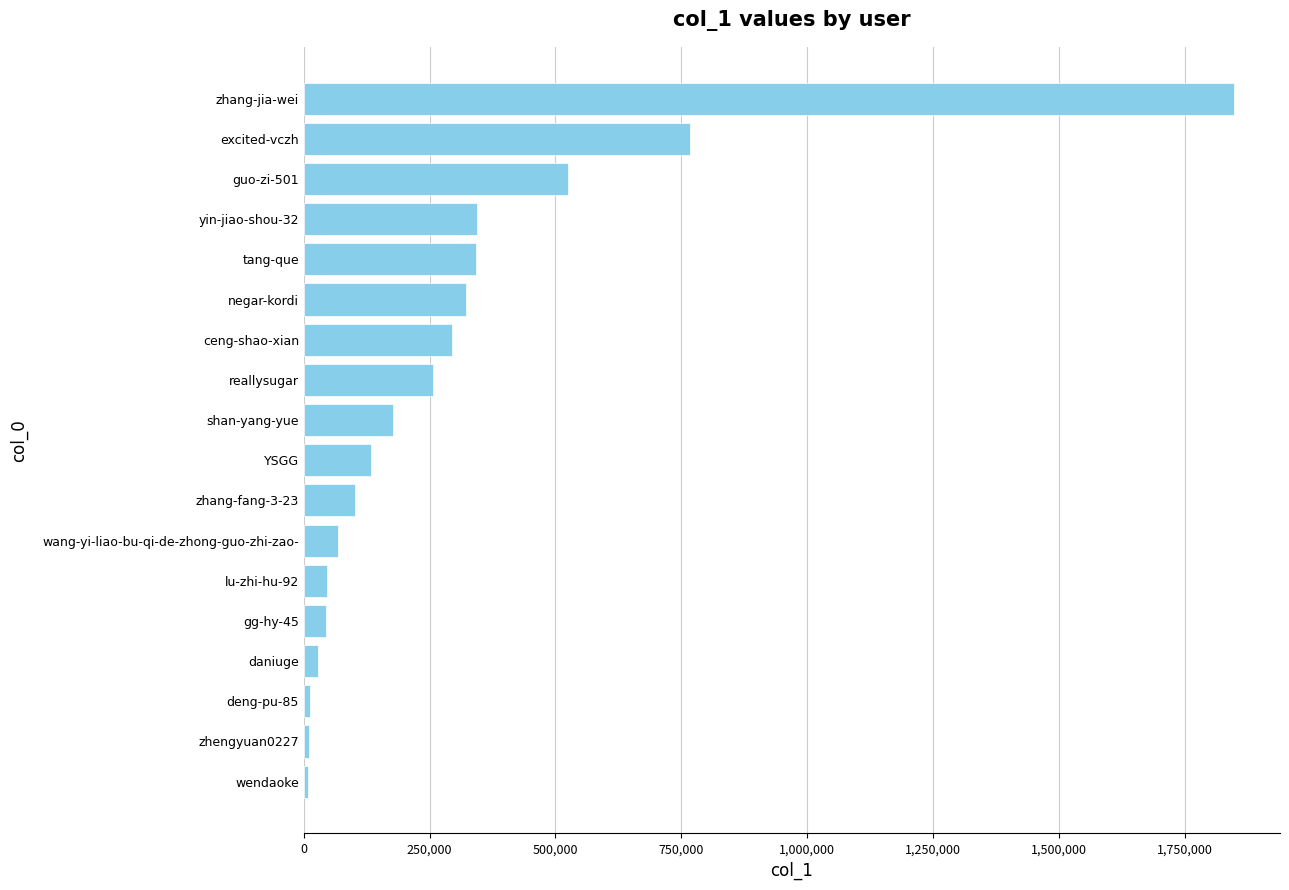

Which has a higher value, guo-zi-501 or tang-que?

guo-zi-501